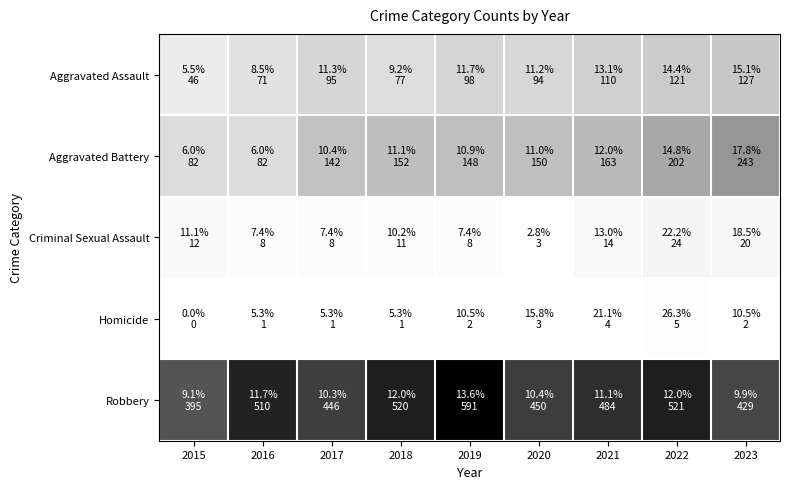

Rank the series at 2023 from highest to lowest value.

Robbery, Aggravated Battery, Aggravated Assault, Criminal Sexual Assault, Homicide